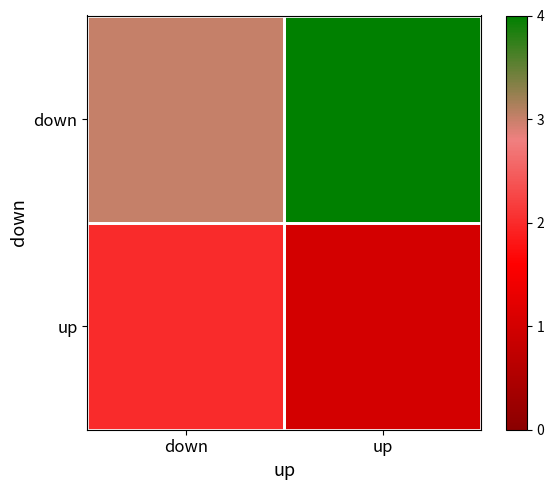

Rank the series at up from highest to lowest value.

down, up